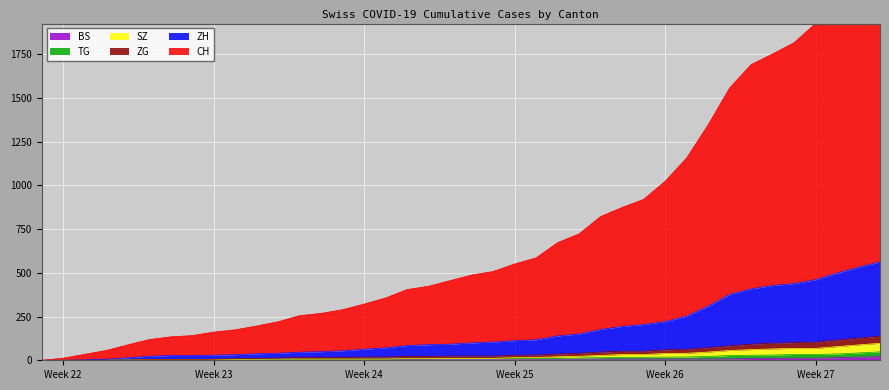

True or false: CH and ZG intersect in this chart.

False